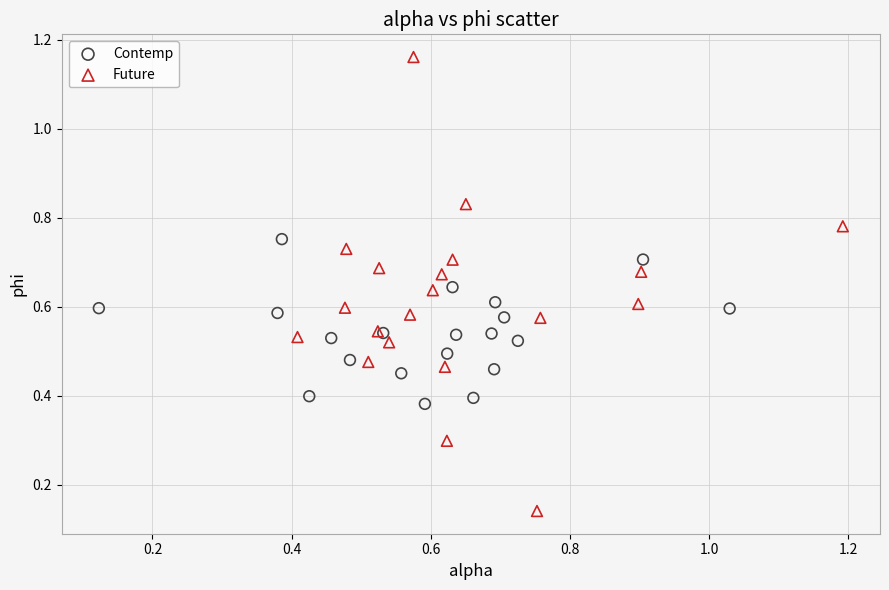

Which series has the widest spread of Y values?

Future